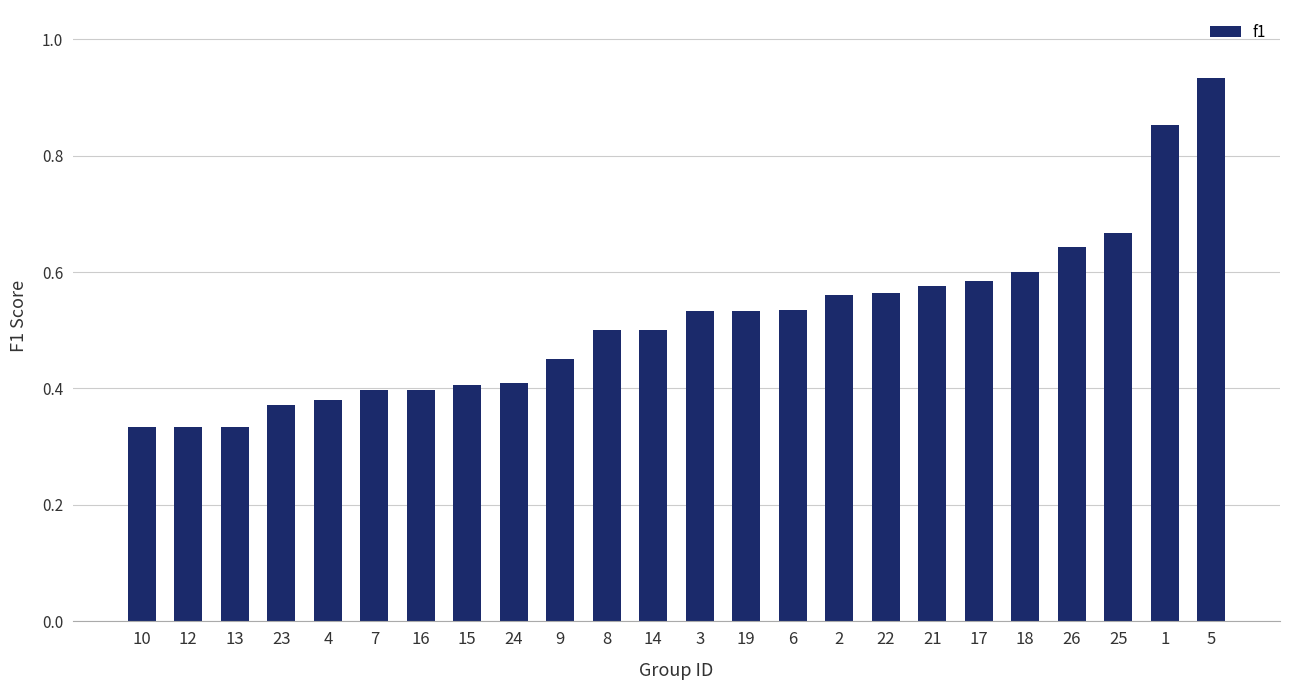

Does the chart contain stacked bars?

No